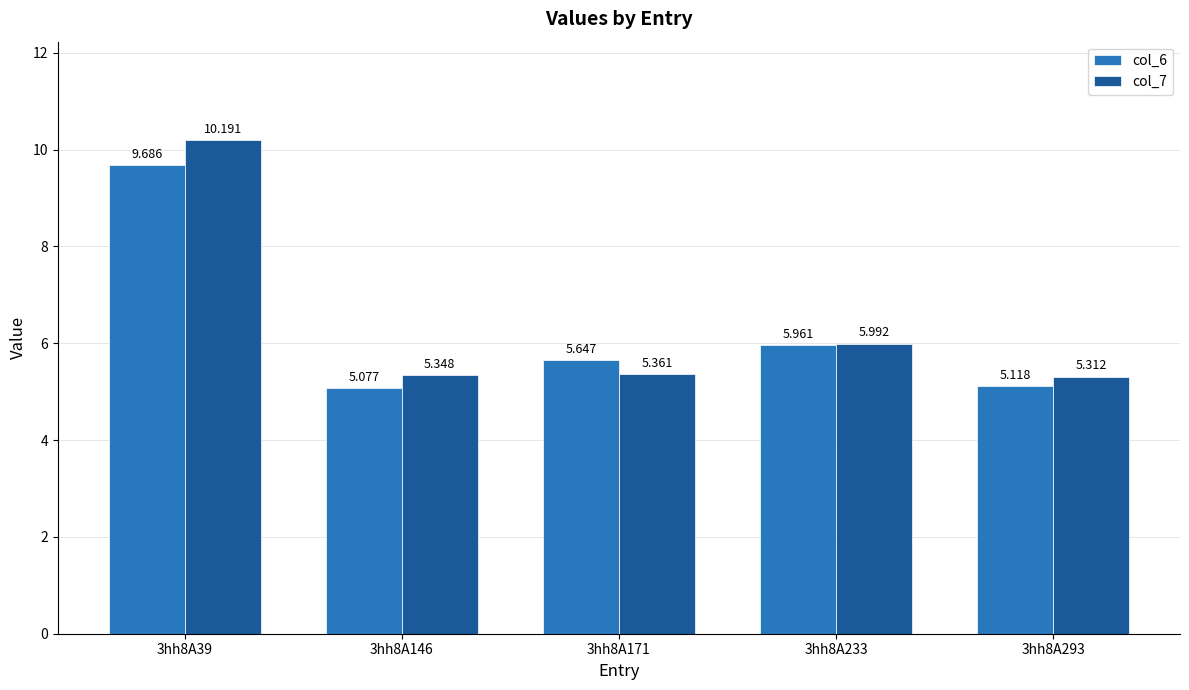

What is the value of the col_6 bar at the 3rd from the left?

5.6